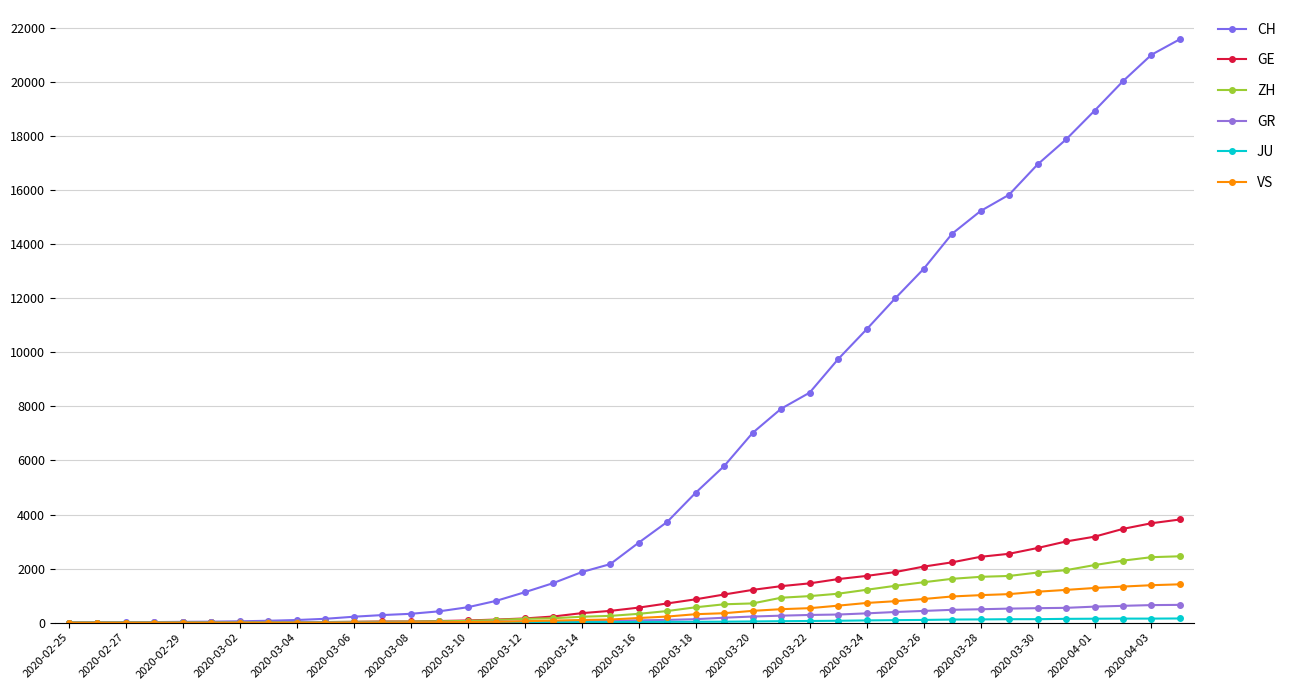

True or false: JU has more than 0 interior local peaks.

False